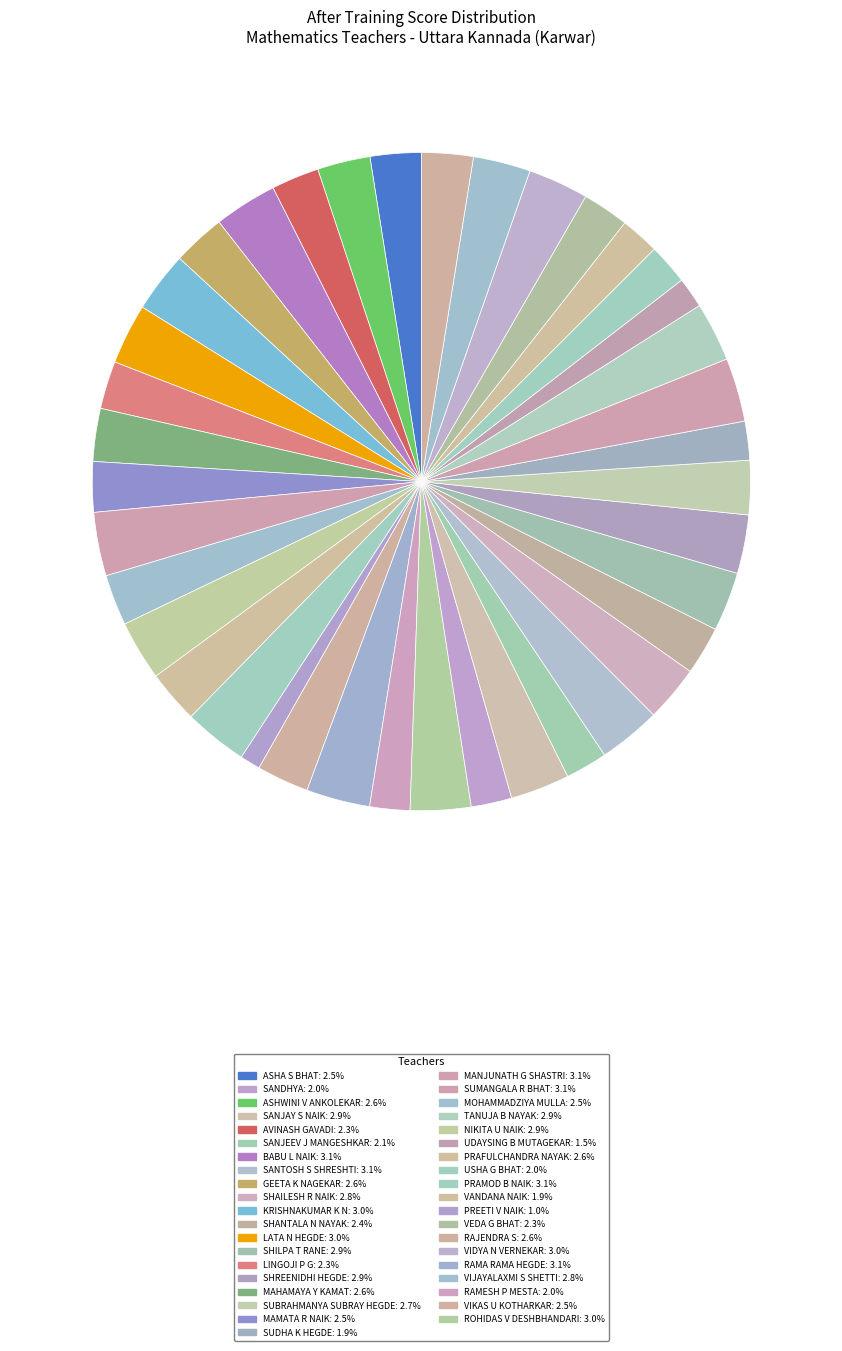

How many slices are in this pie chart?

39